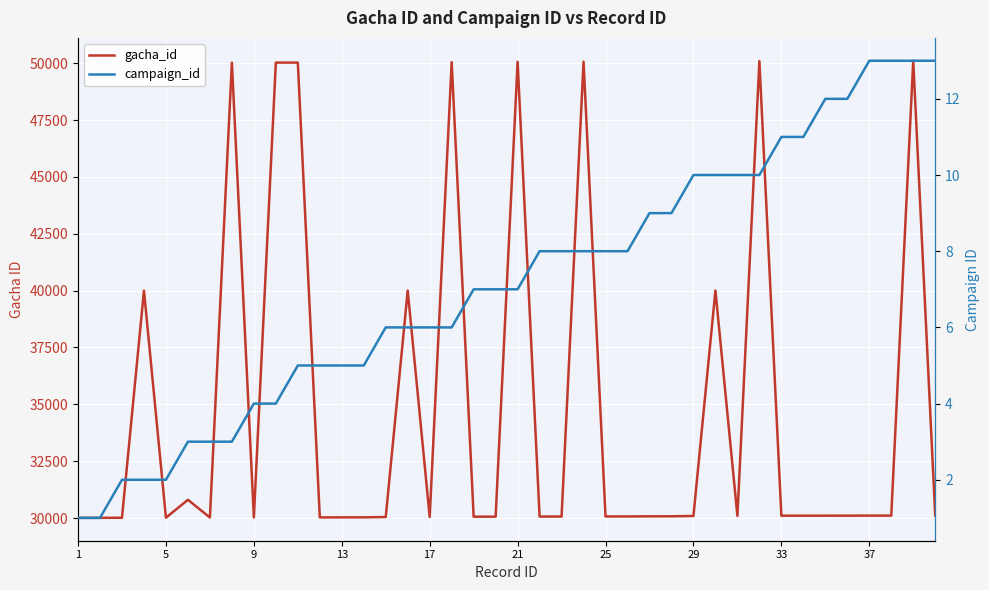

List the series in order of their overall mean, lowest first.

campaign_id, gacha_id